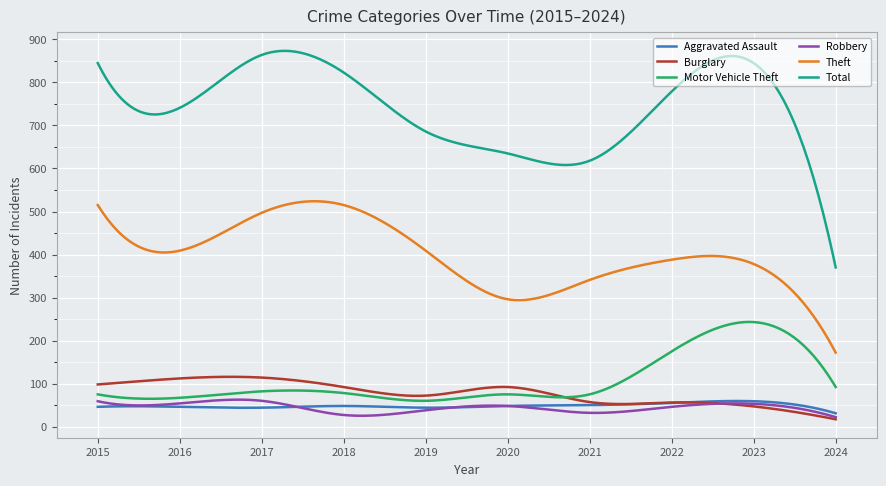

True or false: Theft and Robbery cross at least once.

False